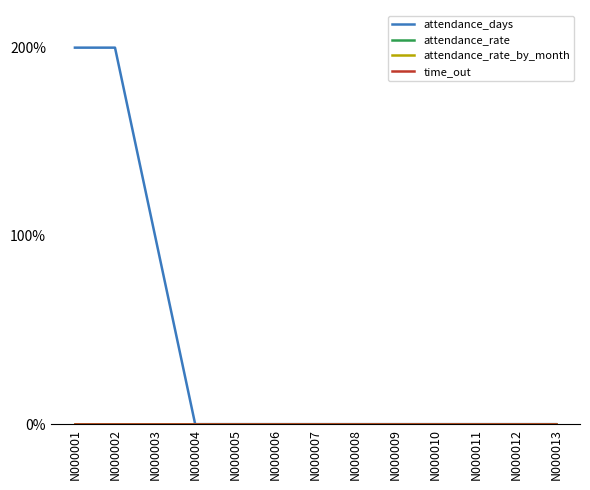

Rank the categories by attendance_rate_by_month value from highest to lowest.

N000001, N000002, N000003, N000004, N000005, N000006, N000007, N000008, N000009, N000010, N000011, N000012, N000013